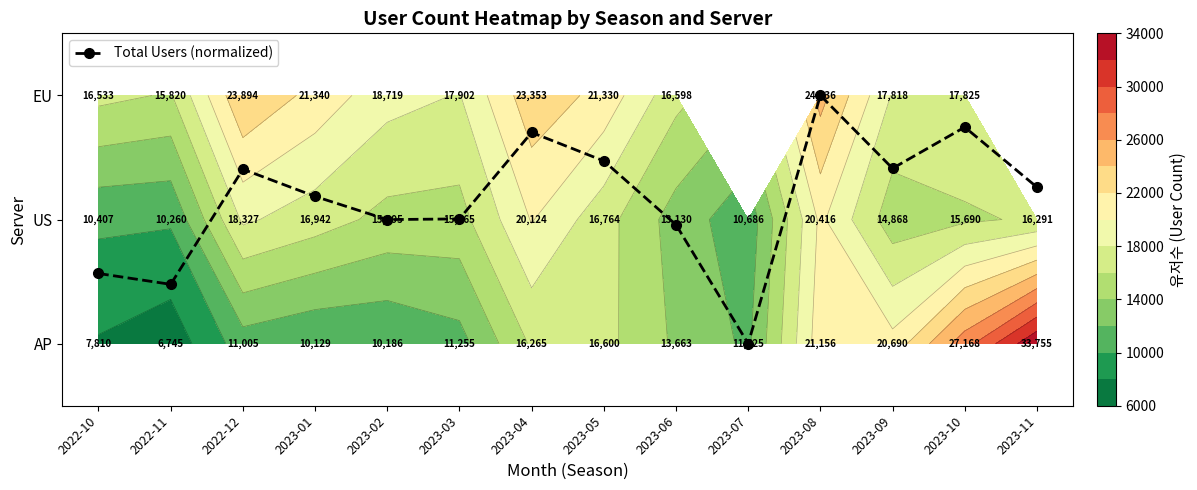

The chart shows a value of 3.2 at 2023-08. True or false?

False